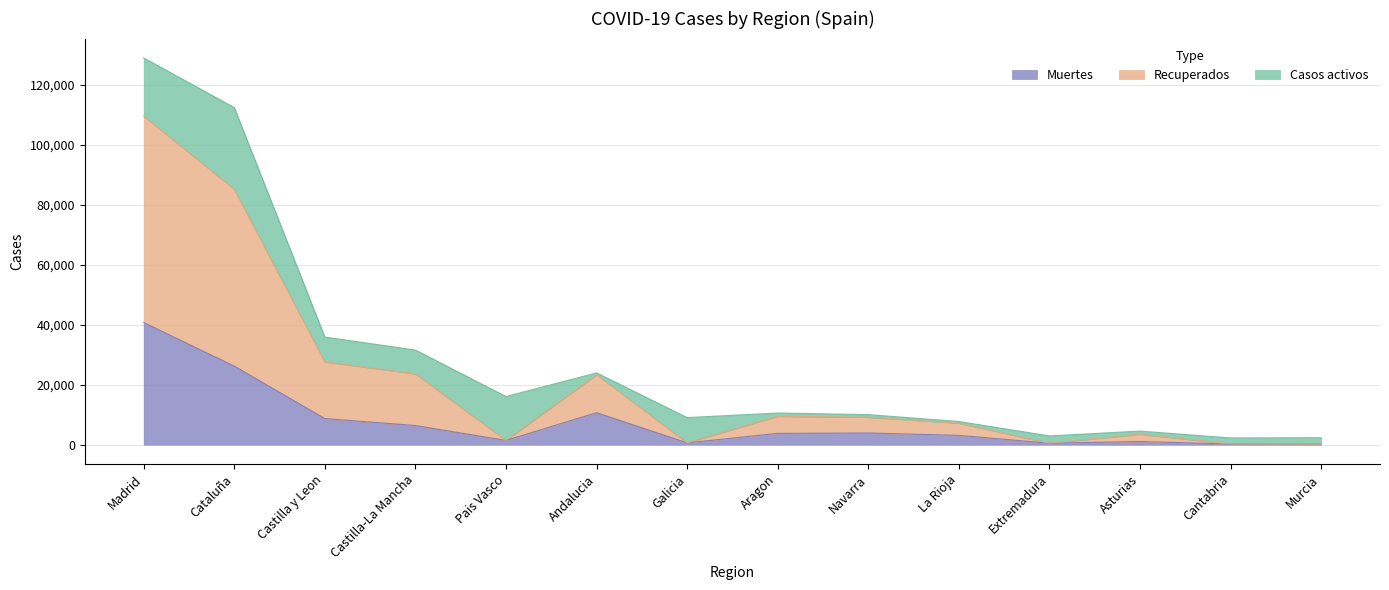

True or false: Muertes and Recuperados cross at least once.

False